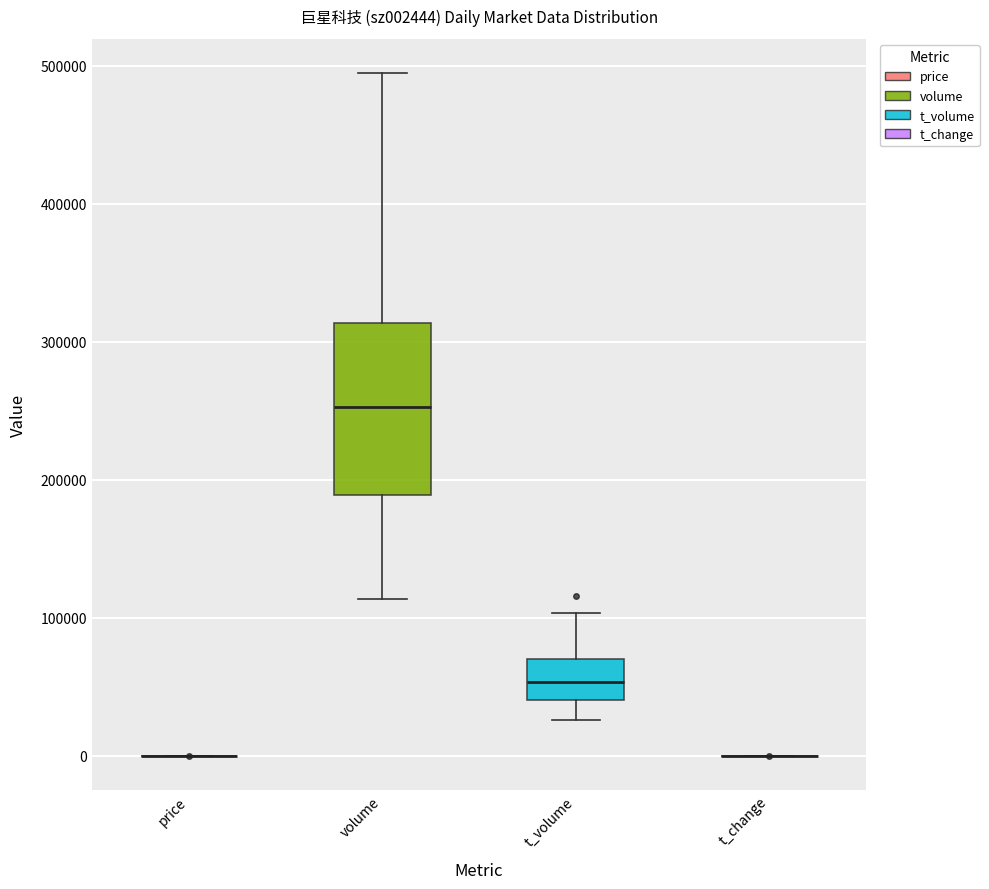

Reading left to right, transcribe this box plot: for each box, give where its median line is, the range the box spans, and where its two whiskers end, as read against the y-axis. The values are not printed on the chart, so give them approximately, as read against the axis.

price: box collapsed to a line at 0, whiskers 0 to 0
volume: median 250000, box 190000 to 310000, whiskers 110000 to 490000
t_volume: median 50000, box 40000 to 70000, whiskers 30000 to 100000
t_change: box collapsed to a line at 0, whiskers 0 to 0